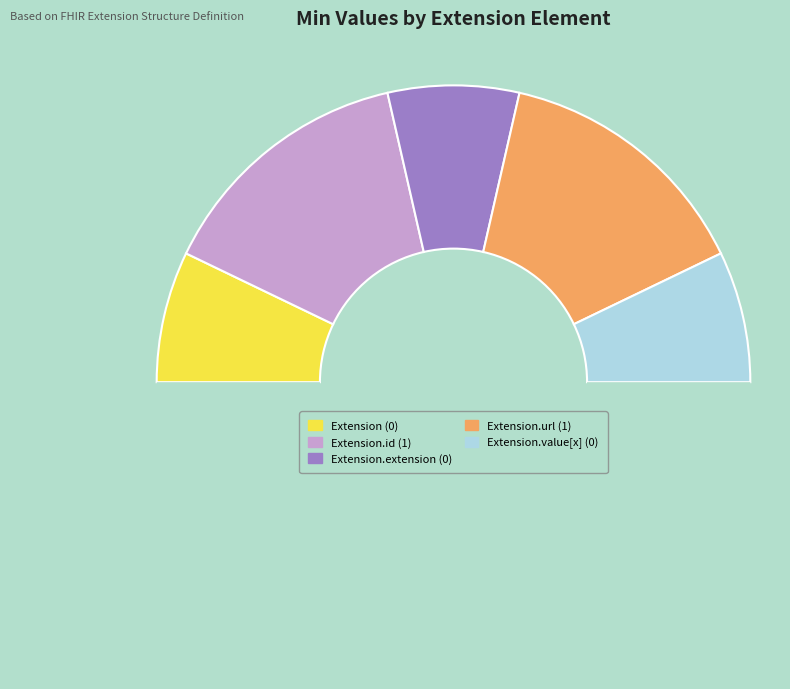

To the nearest percent, what is the average slice percentage?

20%